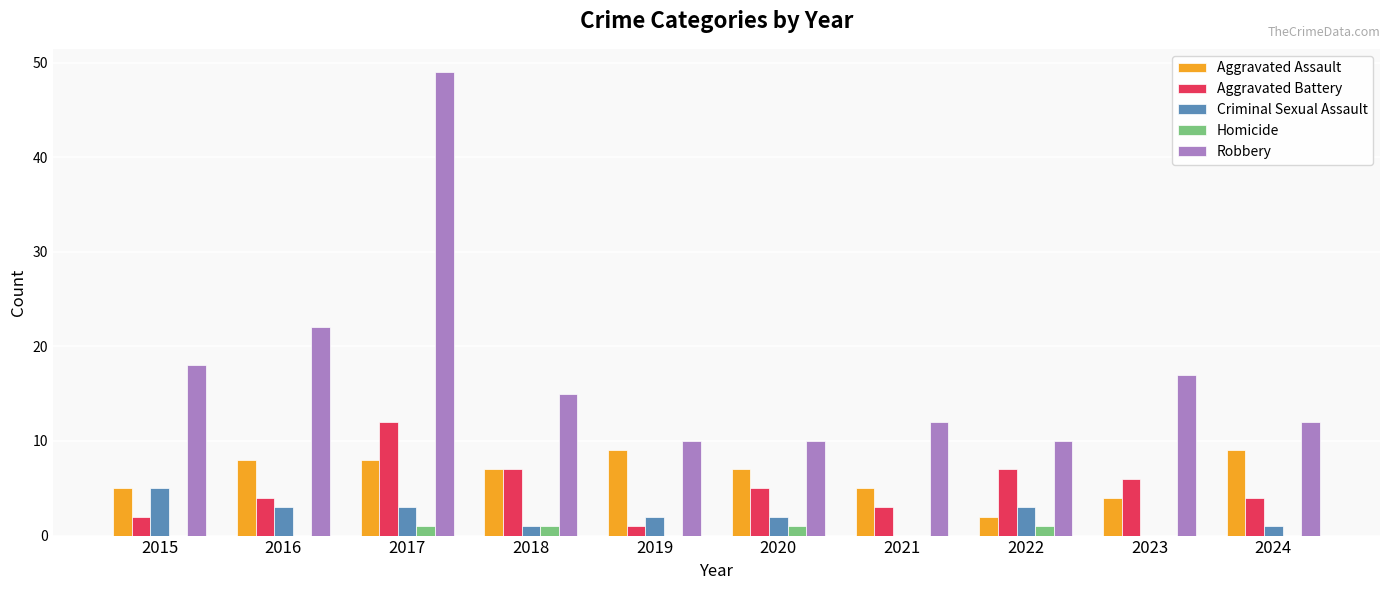

Which series has the largest total across all categories?

Robbery